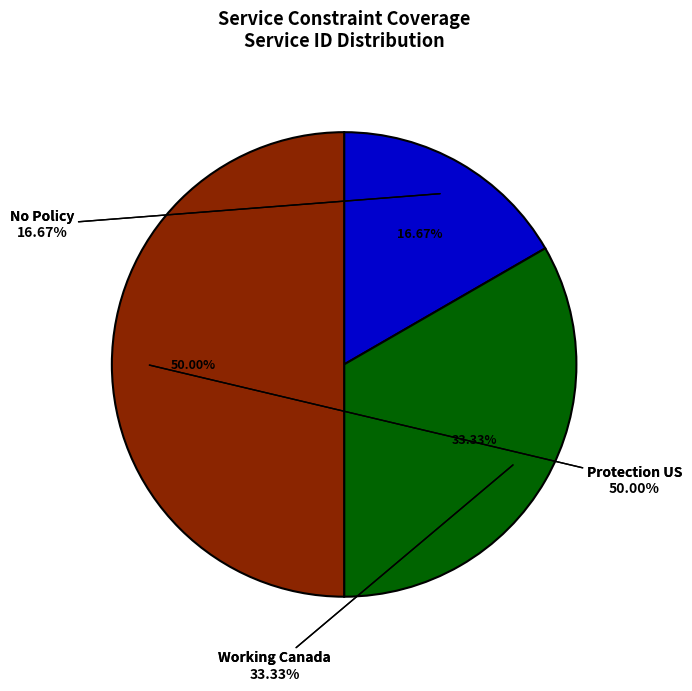

To the nearest percent, what is the difference between the largest and smallest slice percentages?

33%